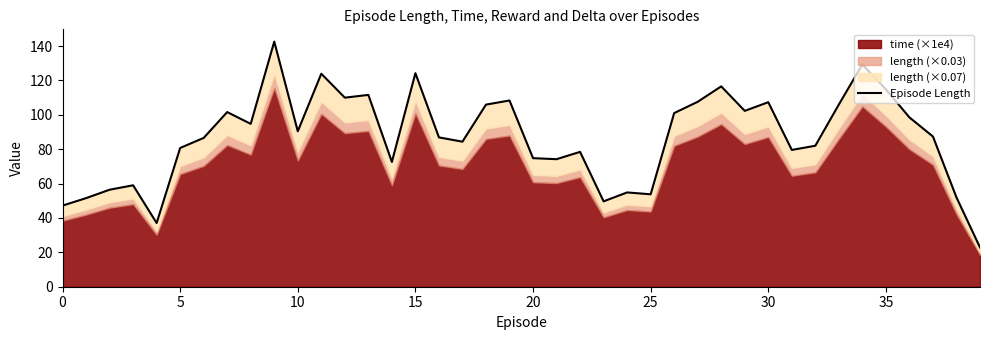

How many interior local peaks (higher than both neighbors) does the data have?

12